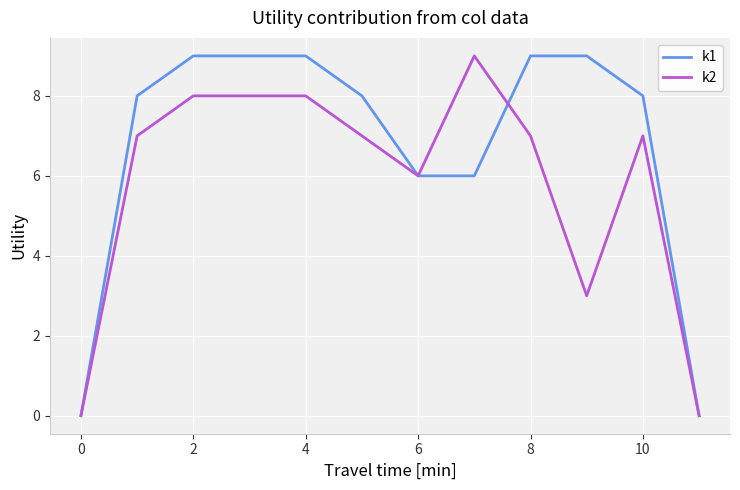

Rank the series by their average value, from highest to lowest.

k1, k2